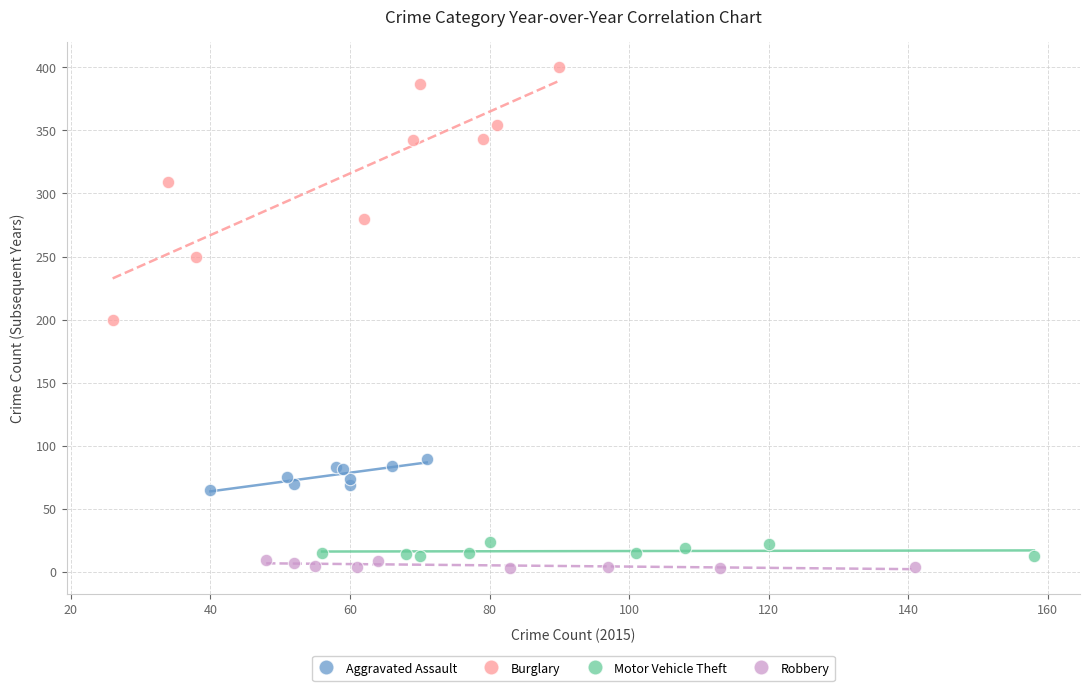

Which series reaches the maximum Y coordinate?

Burglary